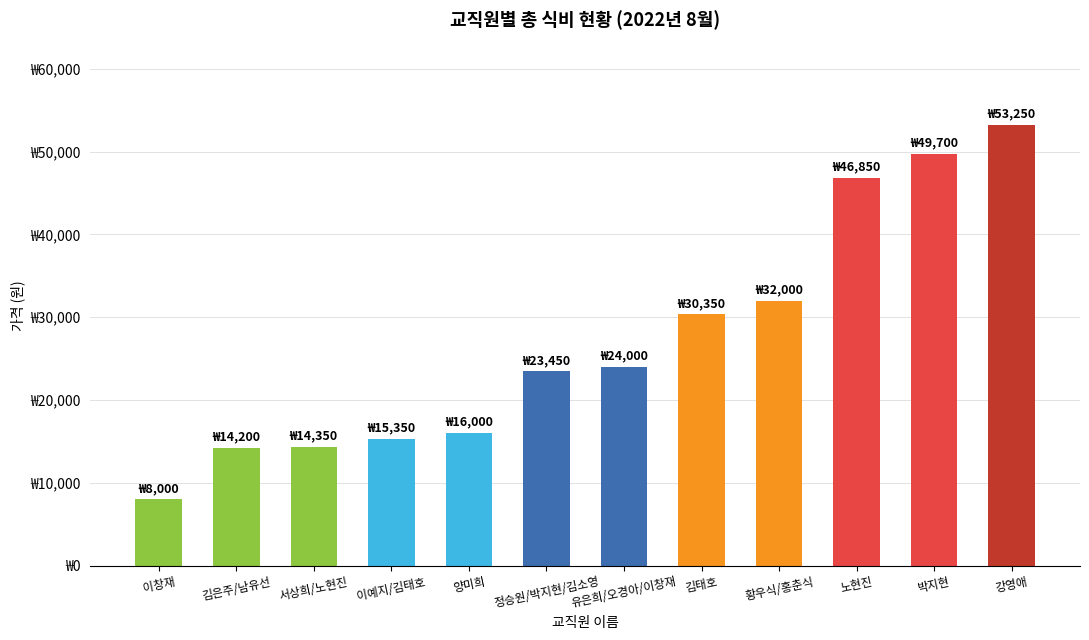

What is the difference between the values at 박지현 and 강영애?

3550